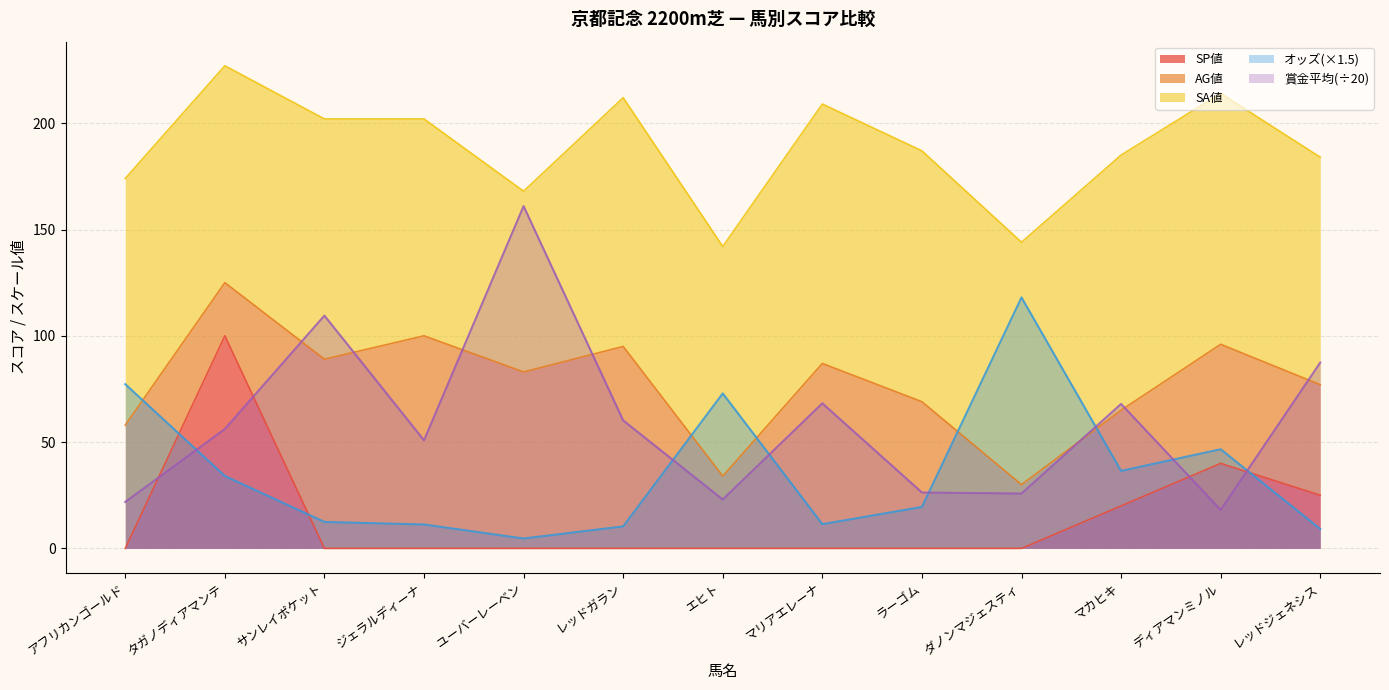

What is the maximum value for オッズ?

118.1